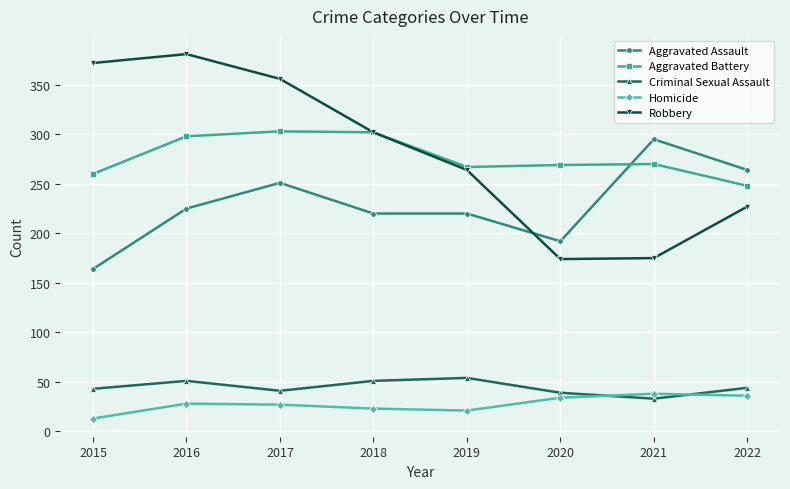

Between which two adjacent categories do Aggravated Assault and Robbery first intersect?

2019 and 2020